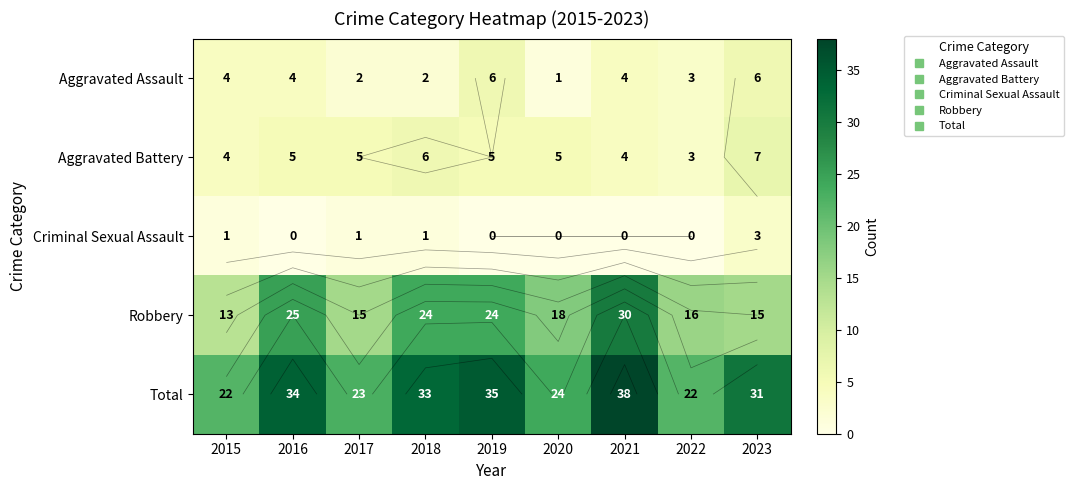

What is the sum of the Criminal Sexual Assault values at 2018 and 2021?

1